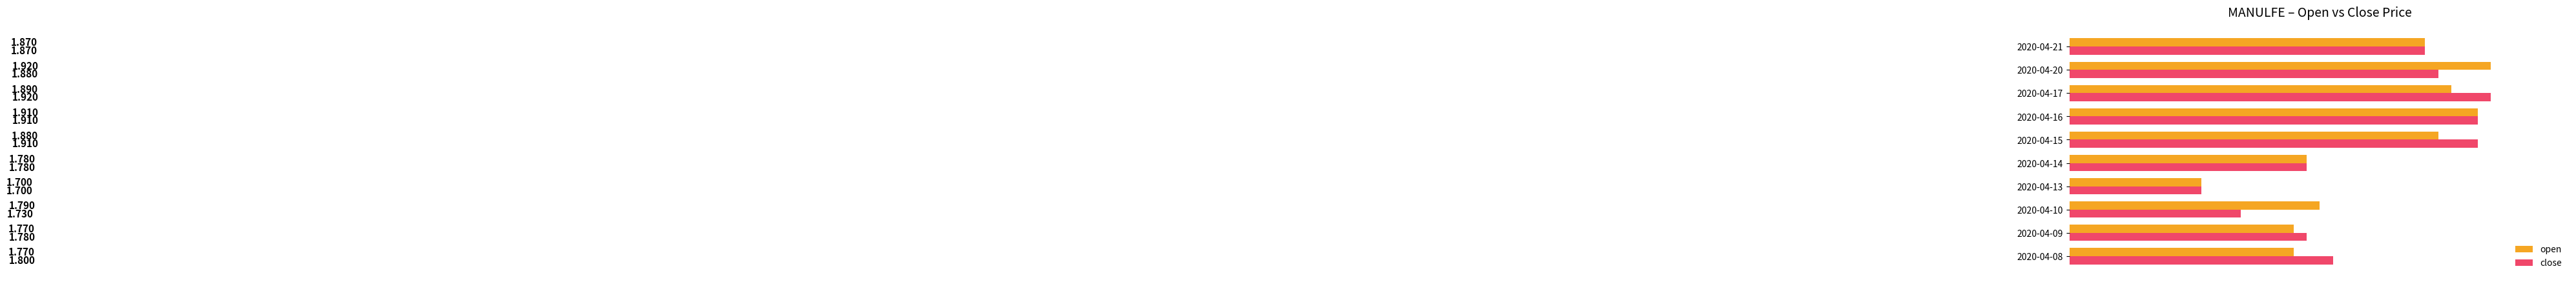

Is the value of open at 2020-04-21 greater than the value of close at 2020-04-20?

No